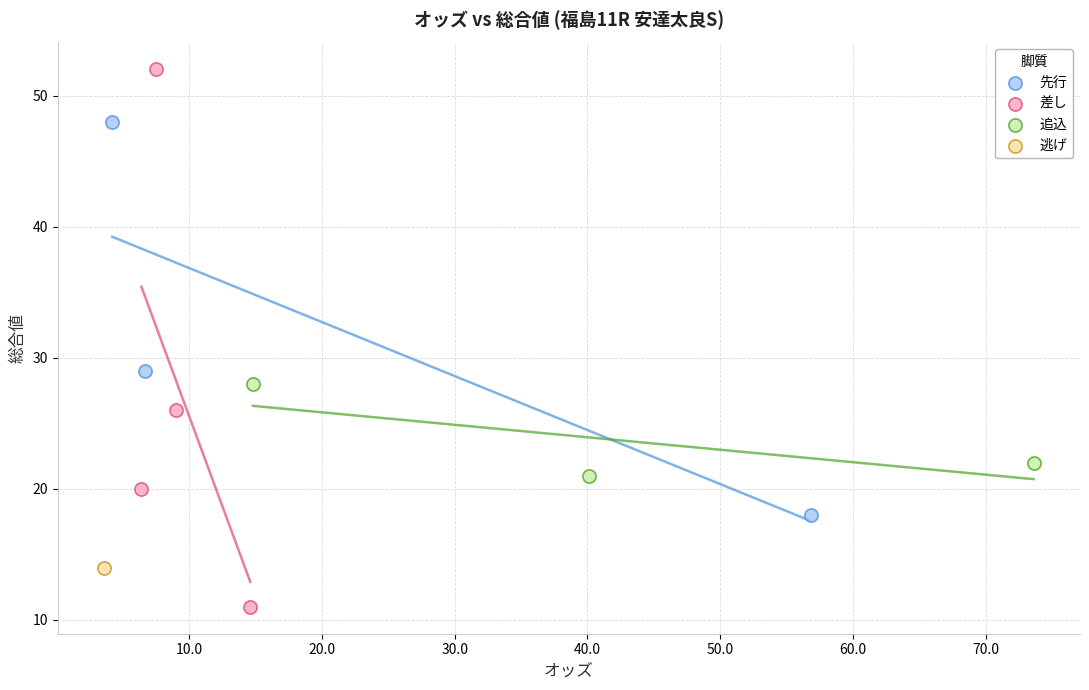

Which series reaches the maximum Y coordinate?

差し